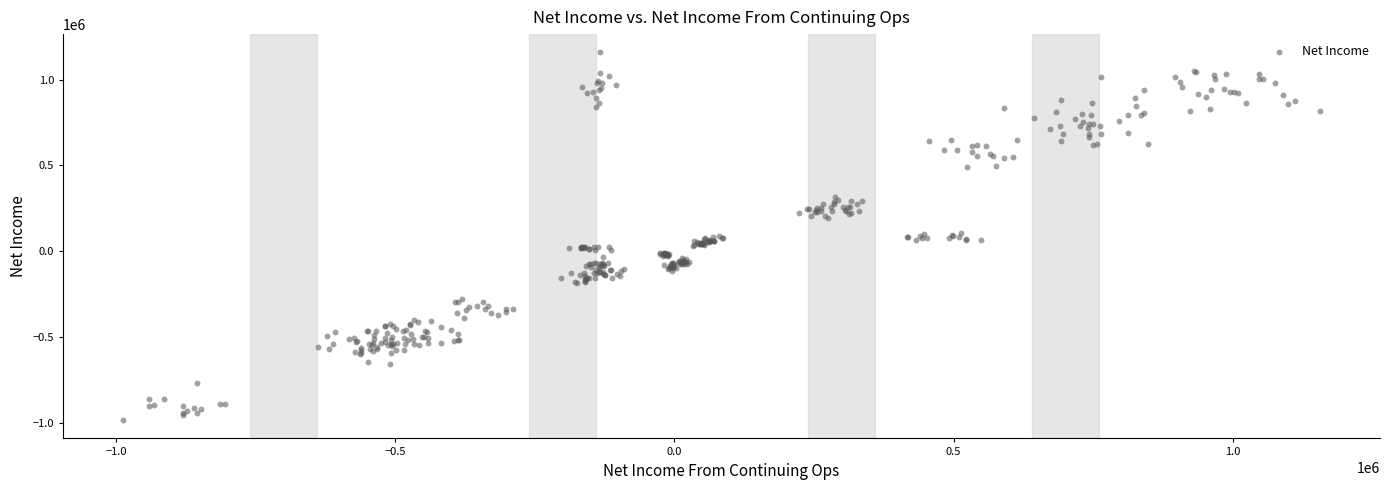

What is the range of X values (max minus min)?

2144448.3